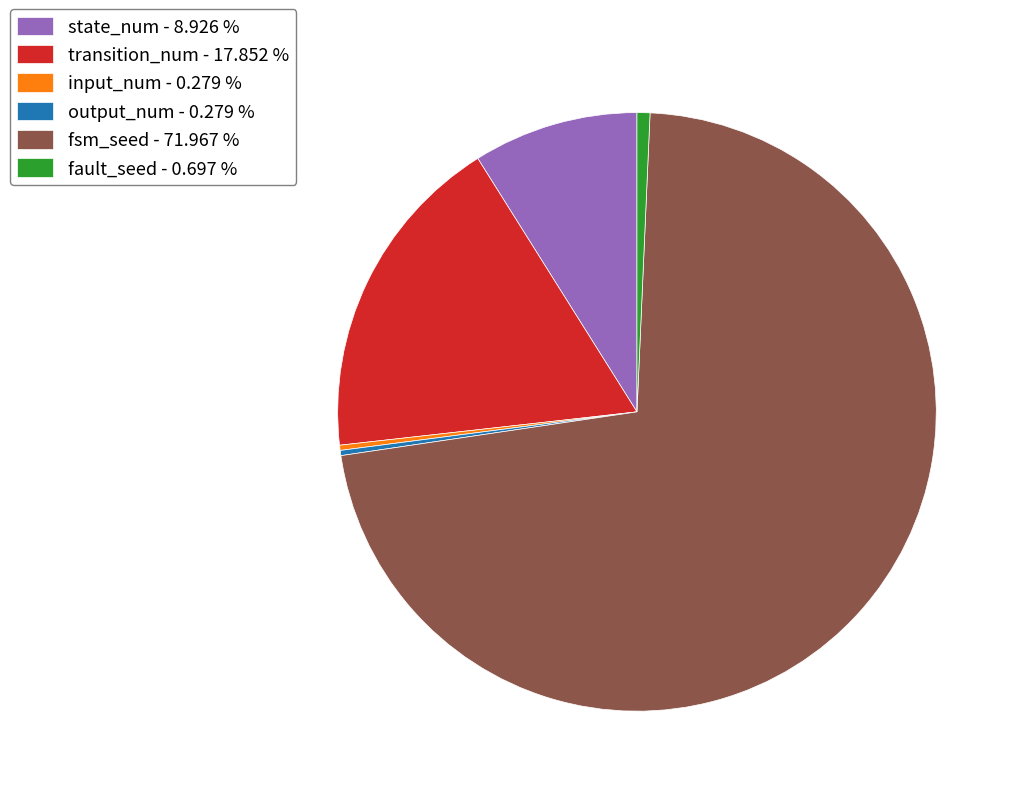

Which has a higher value, fsm_seed - 71.967 % or state_num - 8.926 %?

fsm_seed - 71.967 %